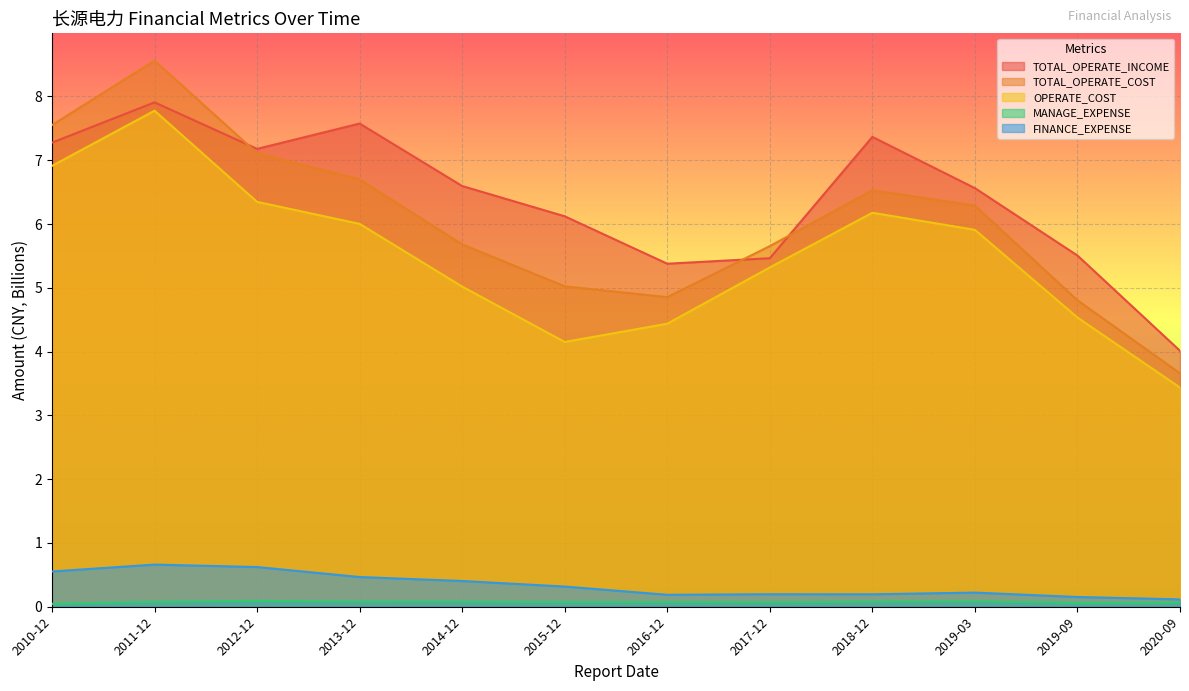

Between 2017-12 and 2019-03, which series saw the biggest shift?

TOTAL_OPERATE_INCOME